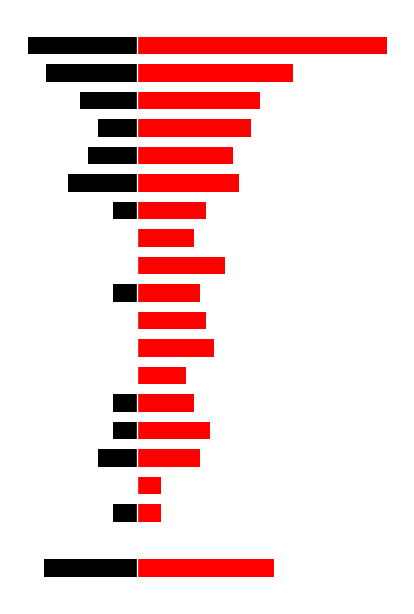

What is the total value across all series at 3?

2.1